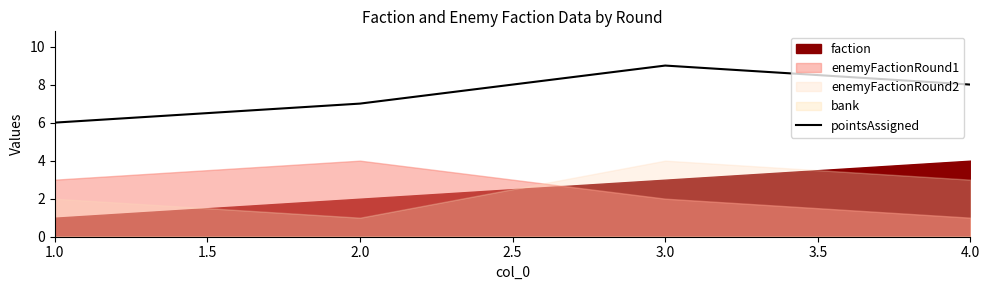

True or false: pointsAssigned has more than 0 interior local peaks.

True